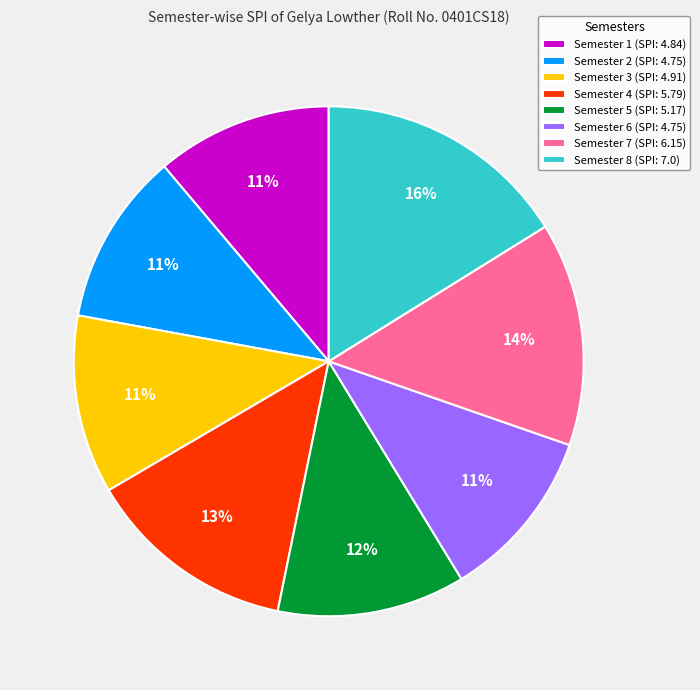

To the nearest percent, what is the difference between the largest and smallest slice percentages?

5%